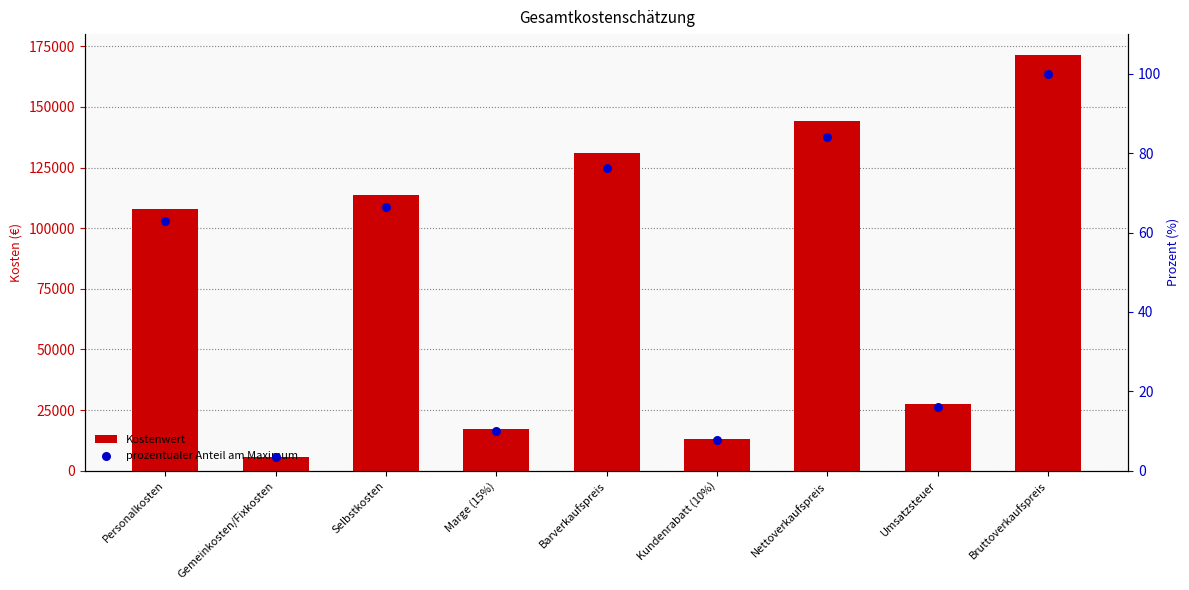

At how many categories does at least one series exceed 118074?

3